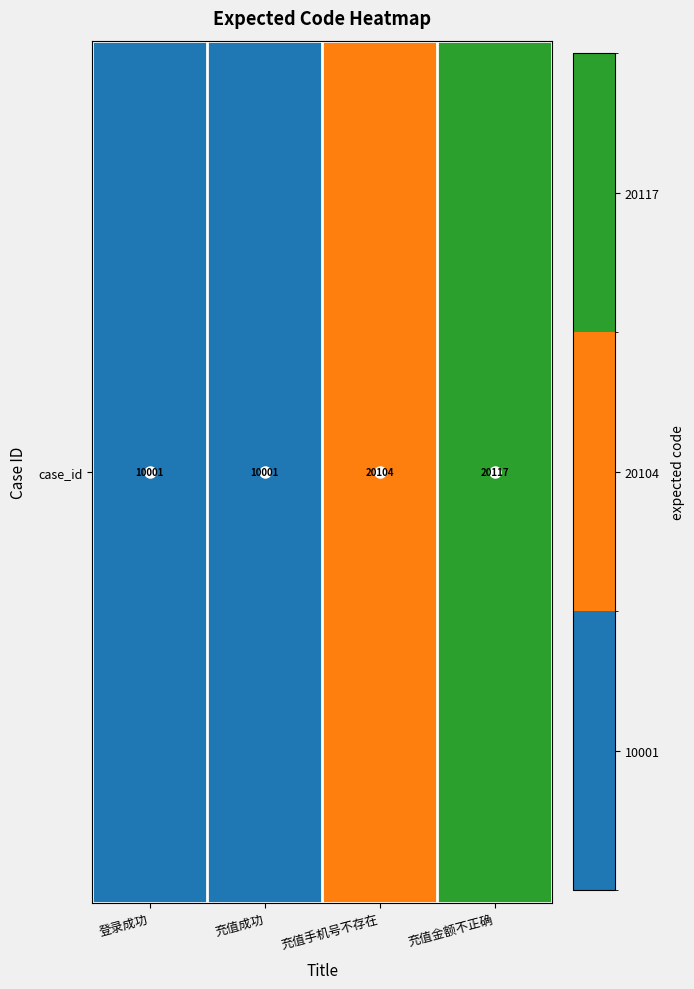

List the labels in order of value, largest first.

充值金额不正确, 充值手机号不存在, 登录成功, 充值成功